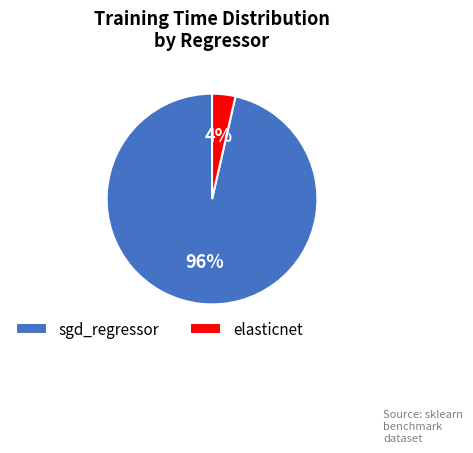

To the nearest percent, what percentage of the pie is elasticnet?

4%